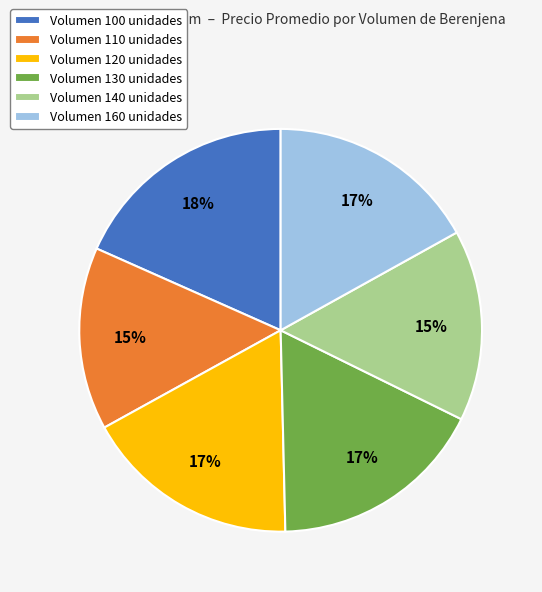

Which slice is the largest?

Volumen 100 unidades